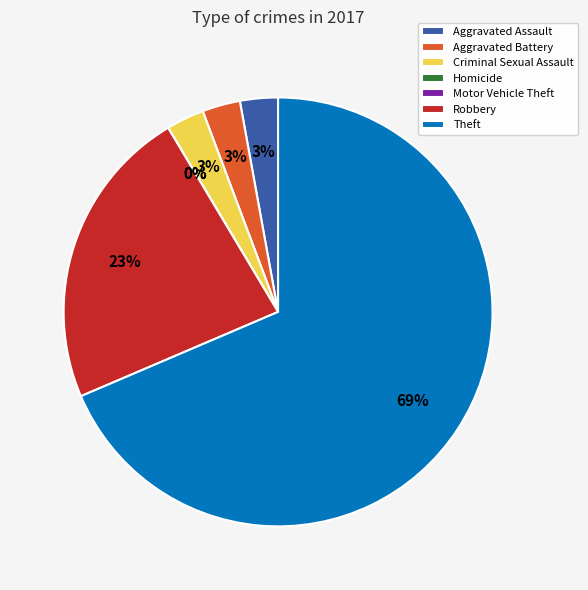

Is there a majority slice in this chart?

Yes